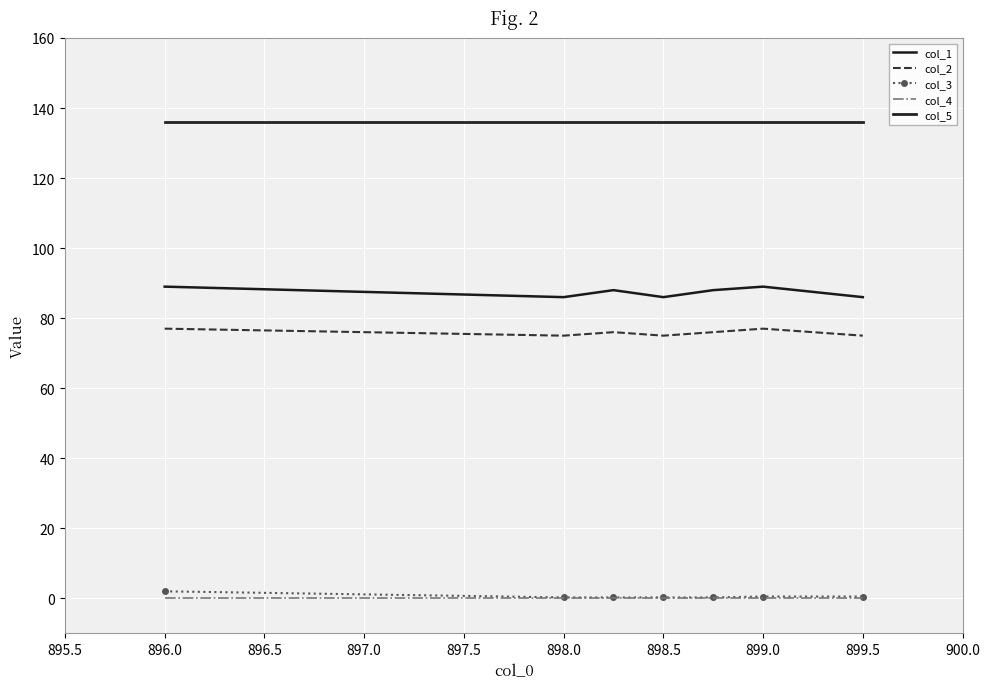

What is the average value of the col_5 series?

136.0